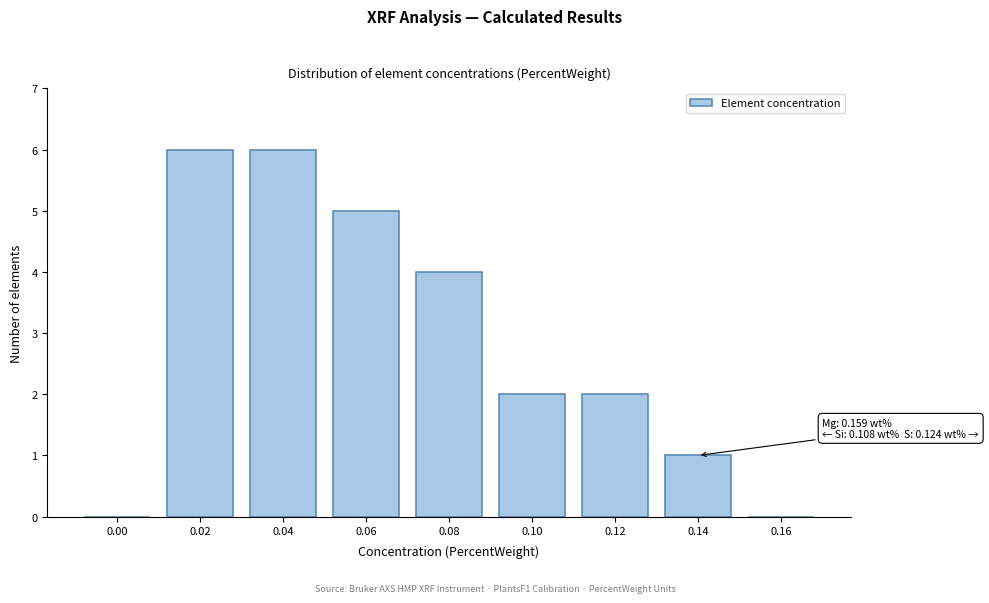

Reading left to right, what are all the values shown in this chart?

0.00=0	0.02=6	0.04=6	0.06=5	0.08=4	0.10=2	0.12=2	0.14=1	0.16=0